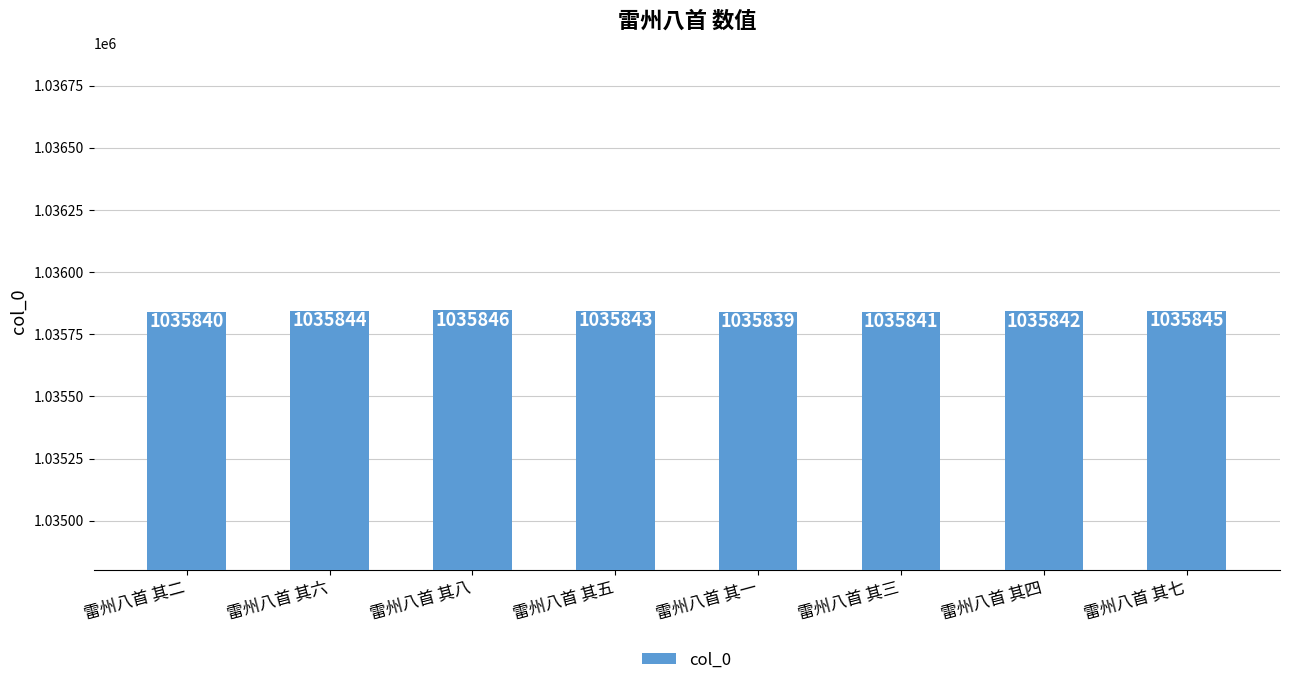

True or false: the data shows 1541349 at 雷州八首 其七.

False